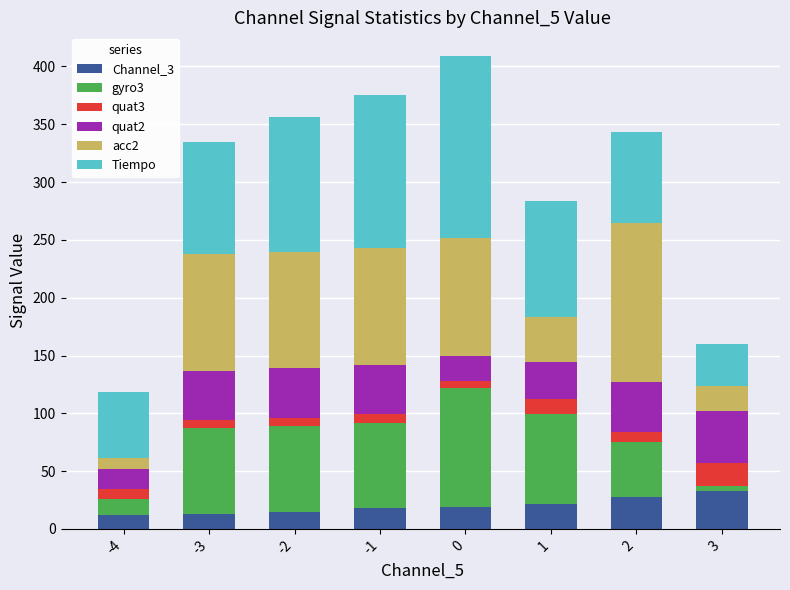

Does the chart contain stacked bars?

Yes